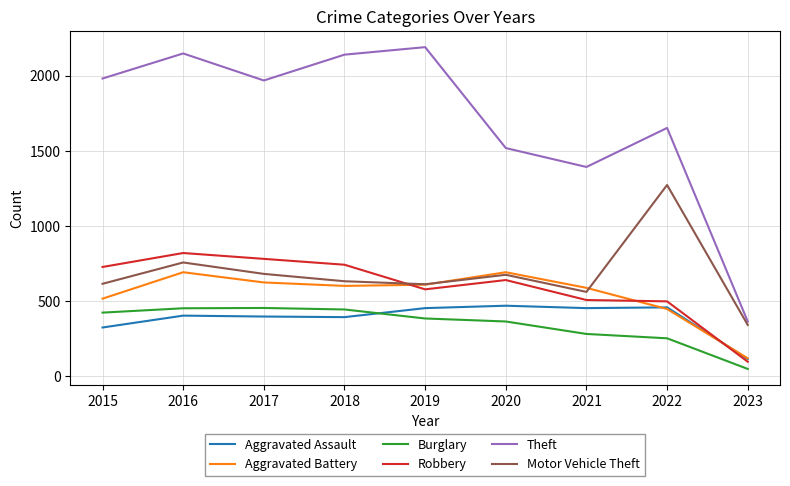

What value does the Aggravated Battery series have at 2023, to the nearest 50?

100